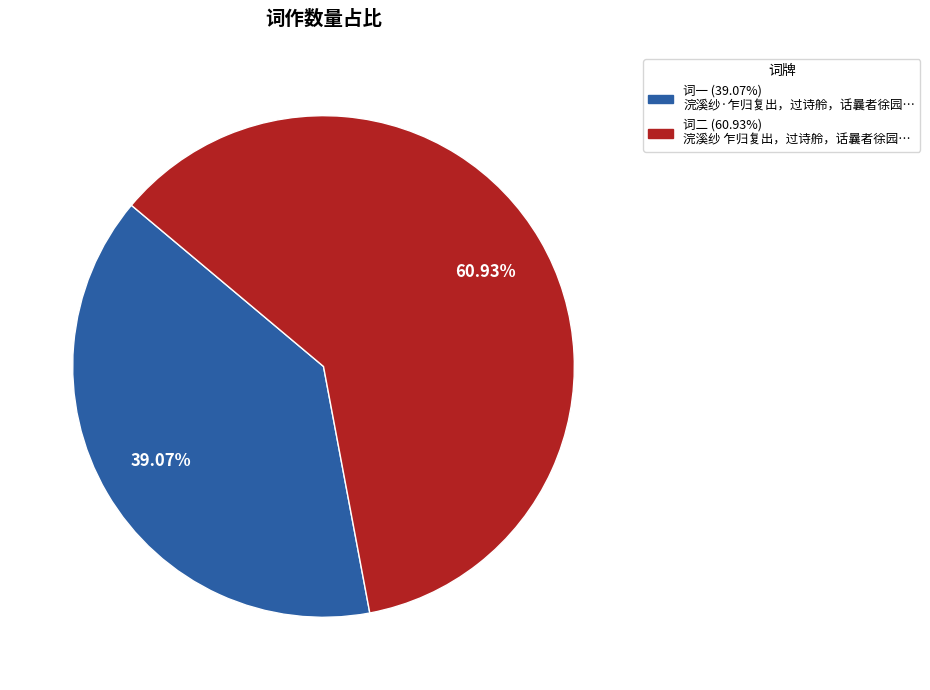

How many slices are in this pie chart?

2